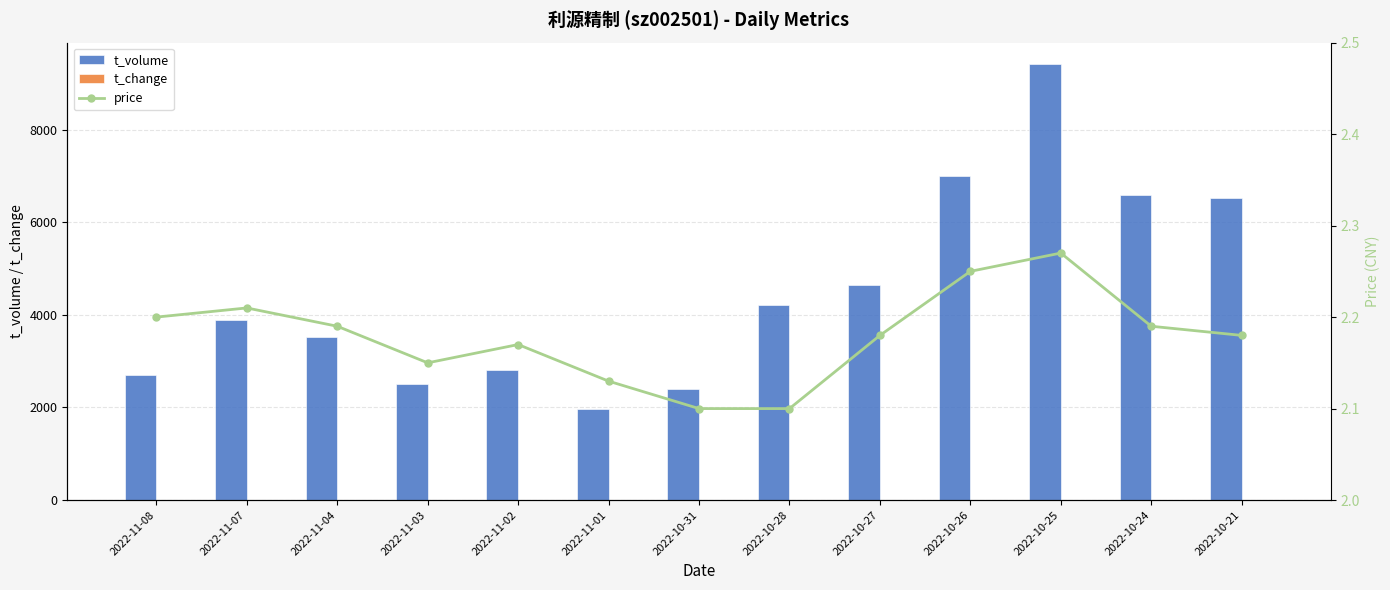

Reading left to right, transcribe all the data shown in this chart.

t_volume: 2709.0	3888.0	3513.0	2512.0	2807.0	1970.0	2396.0	4223.0	4640.0	6992.0	9410.0	6584.0	6531.0
t_change: 0.3	0.5	0.5	0.3	0.4	0.3	0.3	0.6	0.6	0.9	1.2	0.9	0.8
price: 2.2	2.2	2.2	2.1	2.2	2.1	2.1	2.1	2.2	2.2	2.3	2.2	2.2